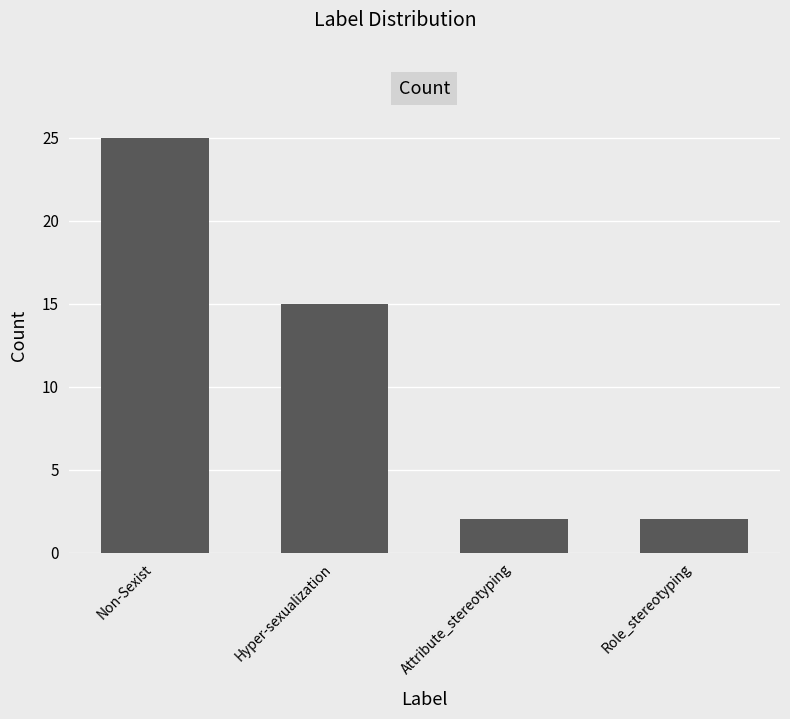

Between Non-Sexist and Role_stereotyping, which is larger?

Non-Sexist